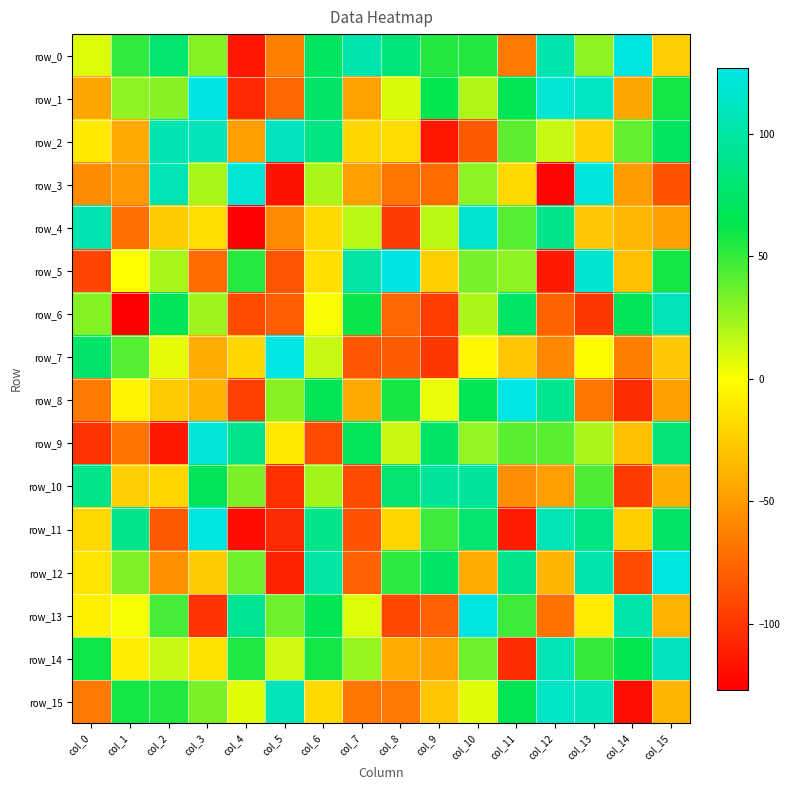

Reading left to right, what are all the values shown in this chart?

row_0: 8	51	76	31	-116	-63	71	104	82	55	55	-66	103	28	125	-24
row_1: -44	28	30	126	-106	-75	74	-46	9	63	20	66	120	113	-44	59
row_2: -10	-42	105	109	-48	111	86	-20	-17	-115	-82	40	14	-22	39	72
row_3: -57	-51	106	22	120	-117	21	-48	-68	-73	28	-19	-125	122	-49	-85
row_4: 105	-71	-25	-16	-127	-58	-18	17	-97	17	117	42	88	-27	-36	-47
row_5: -92	0	22	-73	54	-84	-15	100	126	-23	34	28	-114	117	-31	59
row_6: 31	-127	68	24	-89	-80	1	61	-75	-96	21	74	-77	-99	68	108
row_7: 75	42	6	-41	-20	127	14	-83	-81	-99	-3	-29	-59	-1	-64	-27
row_8: -65	-5	-26	-38	-94	30	67	-42	58	5	66	127	91	-67	-104	-47
row_9: -101	-69	-114	121	89	-10	-89	69	13	73	27	41	41	21	-31	80
row_10: 88	-24	-20	68	33	-103	23	-88	78	97	97	-56	-48	44	-97	-40
row_11: -19	89	-82	125	-121	-105	88	-85	-20	48	77	-113	107	86	-23	74
row_12: -13	32	-55	-25	36	-109	100	-78	52	73	-41	90	-37	104	-89	125
row_13: -7	2	46	-101	92	36	66	8	-90	-78	125	48	-70	-9	102	-38
row_14: 60	-8	14	-14	56	12	59	26	-41	-45	36	-104	106	50	63	111
row_15: -66	59	55	33	7	108	-18	-67	-66	-29	7	66	114	110	-120	-37